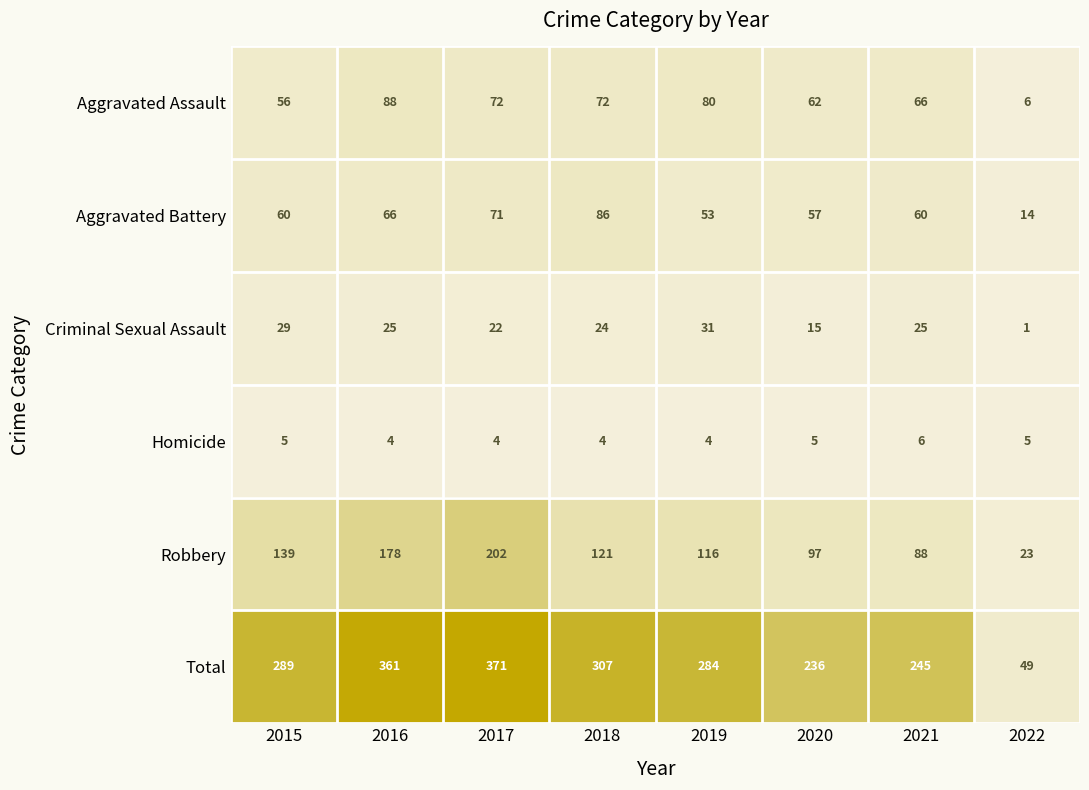

Which series has the widest spread of values?

Total